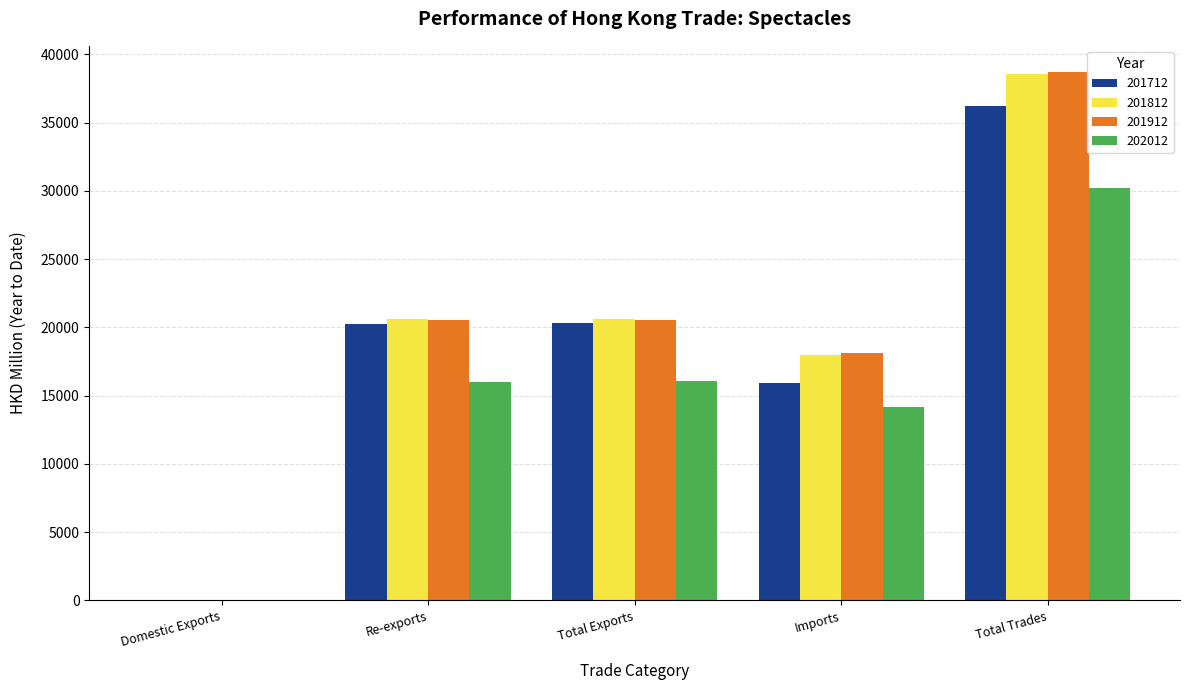

At which category is the sum across all series the highest?

Total Trades